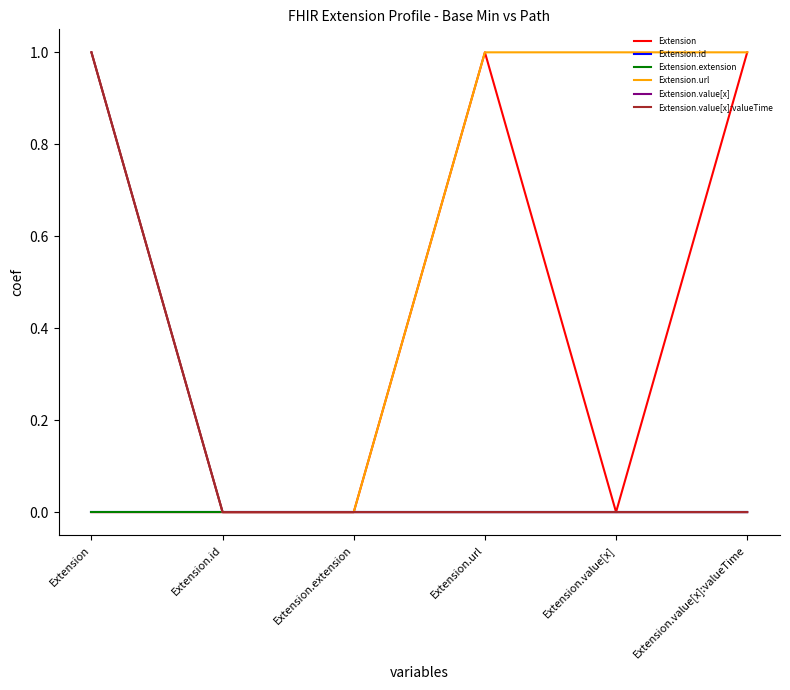

Is the value of Extension.url at Extension.value[x]:valueTime greater than the value of Extension.id at Extension.url?

Yes